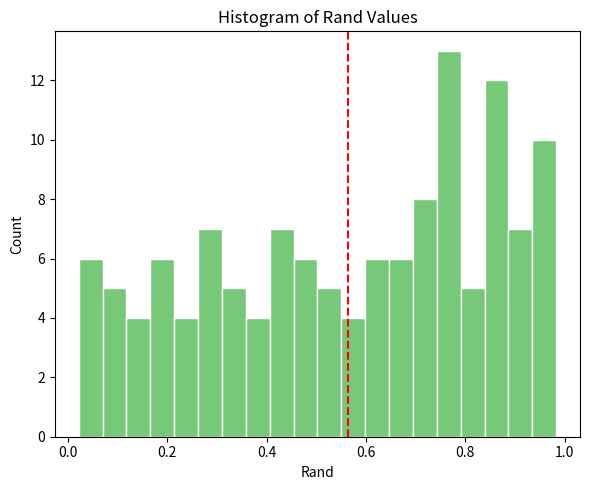

Read against the x-axis, roughly where is the centre of the tallest bar?

0.76